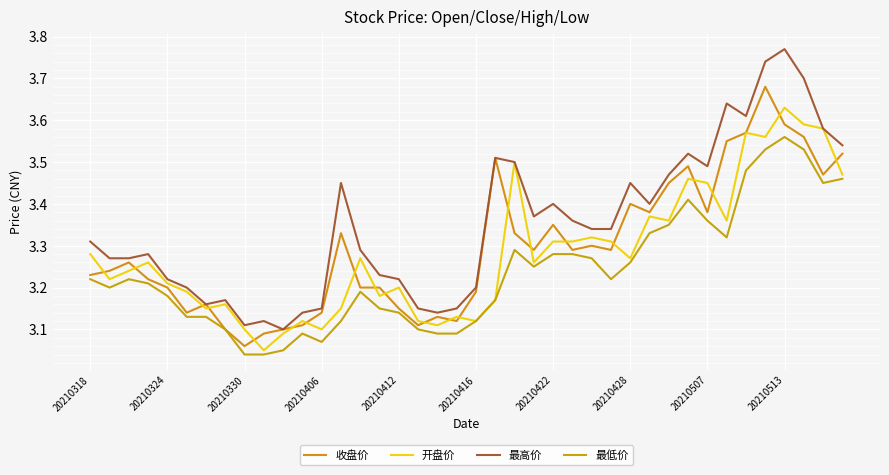

Is this an area chart (filled region under the line)?

No